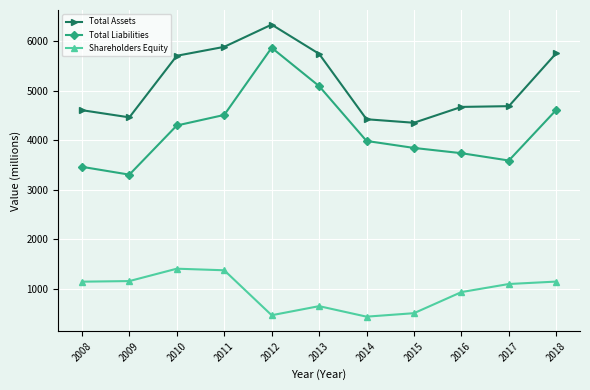

In Shareholders Equity, how many points are lower than both neighbors (excluding endpoints)?

2